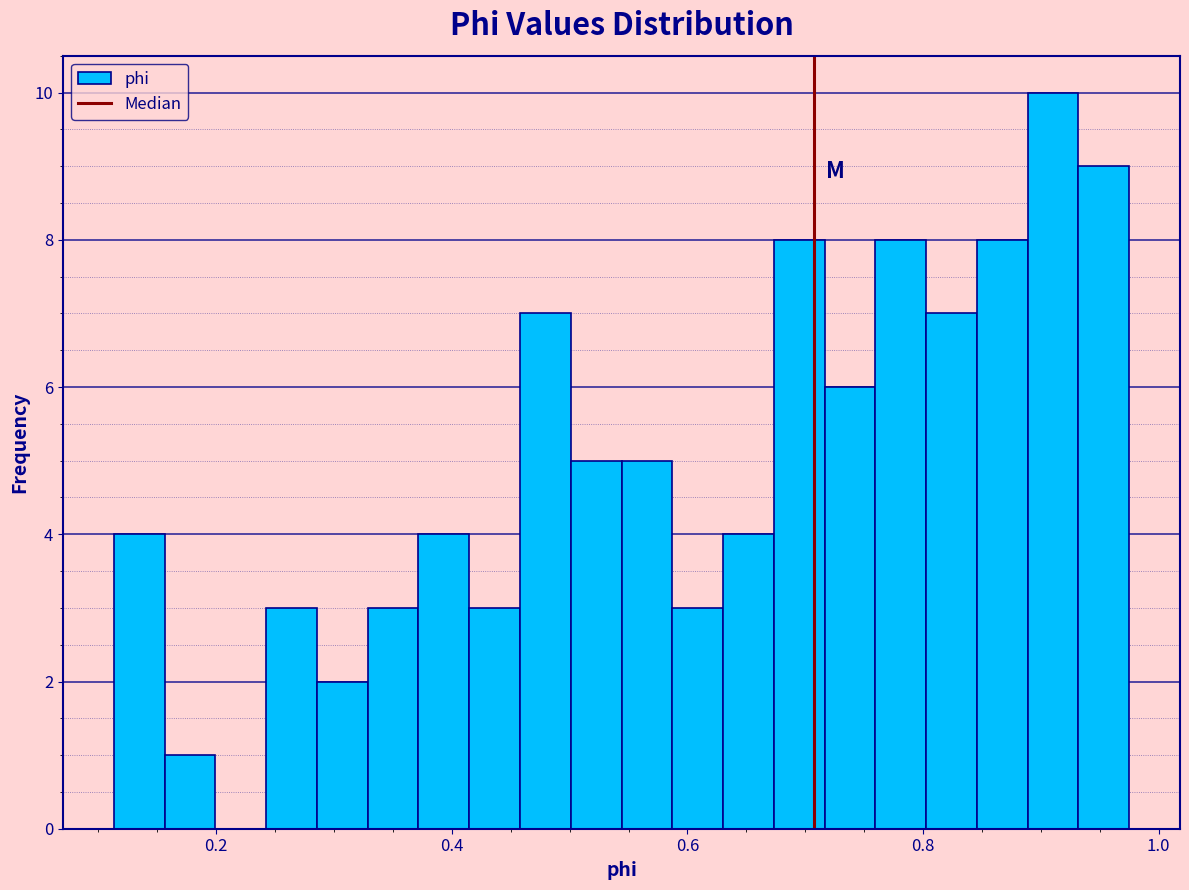

Around what value on the x-axis is the tallest bar? Give the approximate position of its centre, as read against the axis.

0.92